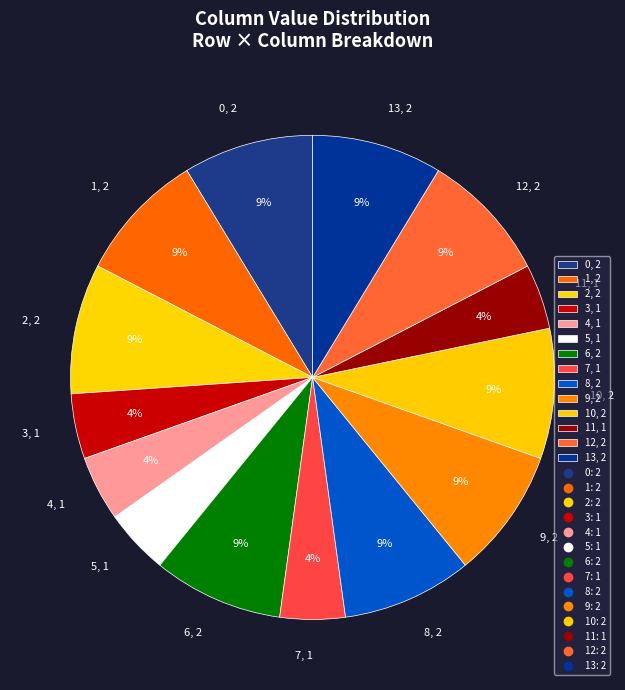

What percentage is the 1, 2 slice, to the nearest percent?

9%